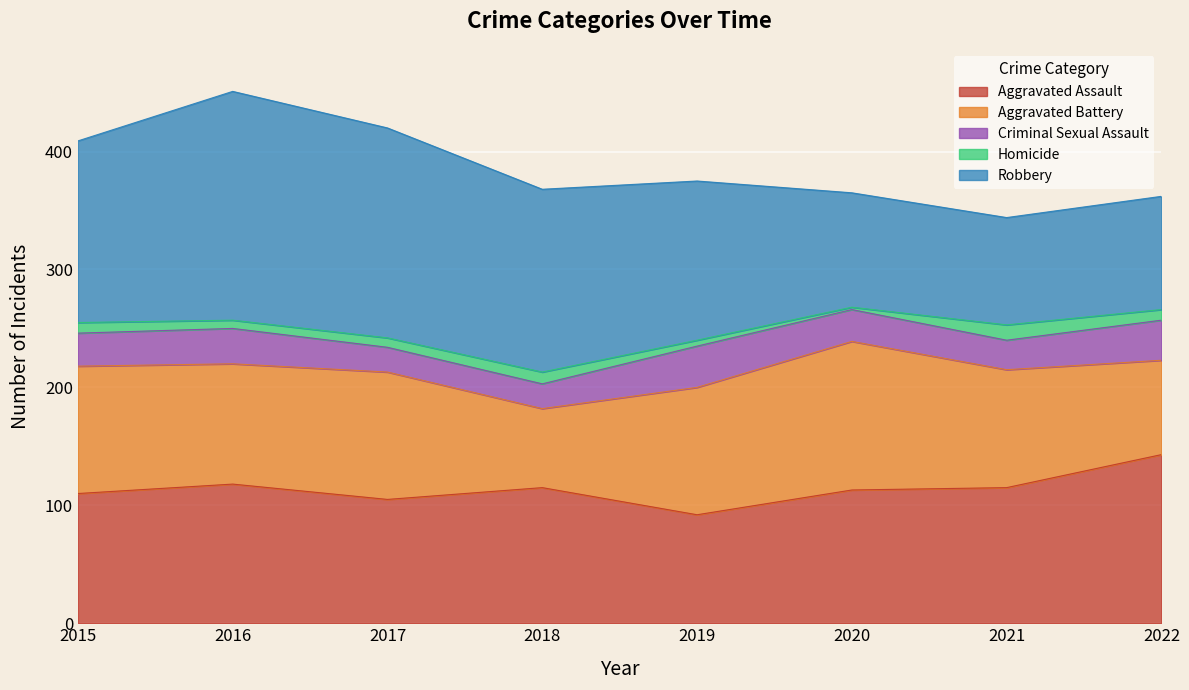

Does the chart display data point markers on the line(s)?

No